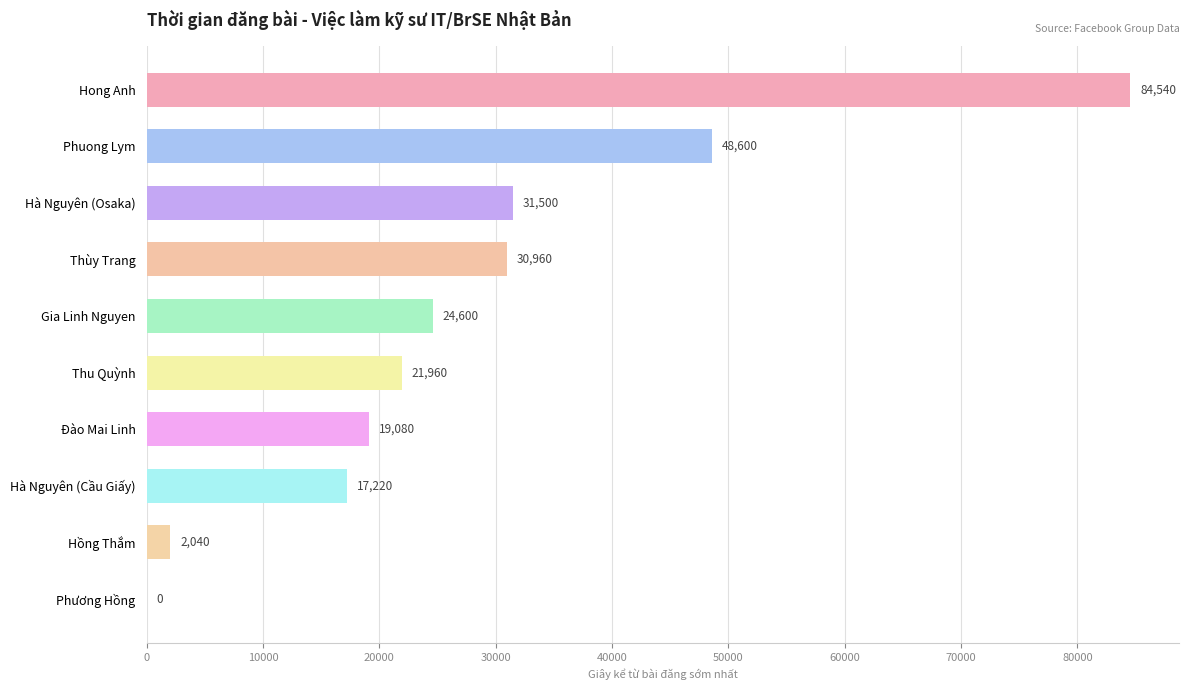

Between Thùy Trang and Phuong Lym, which is larger?

Phuong Lym